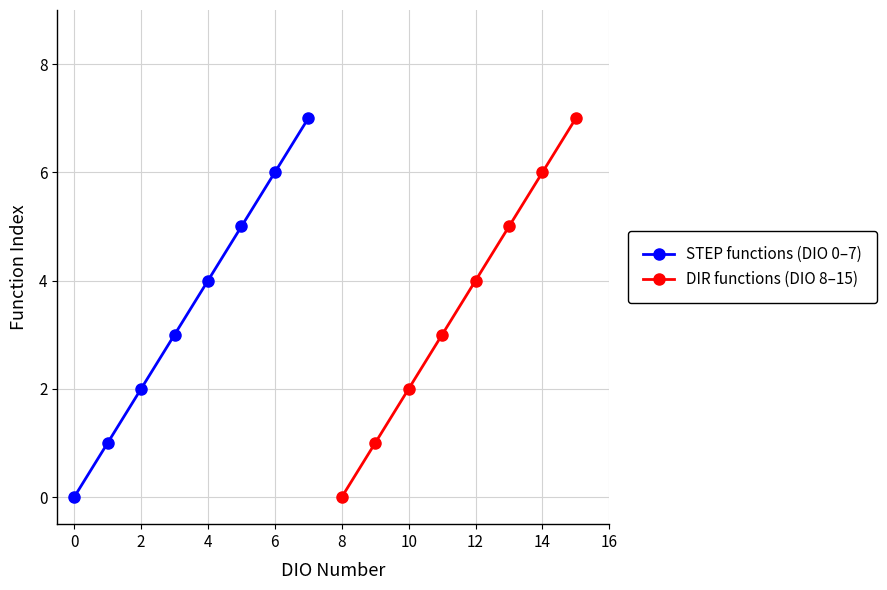

True or false: DIR functions (DIO 8–15) has a value of 4 at 12.

True